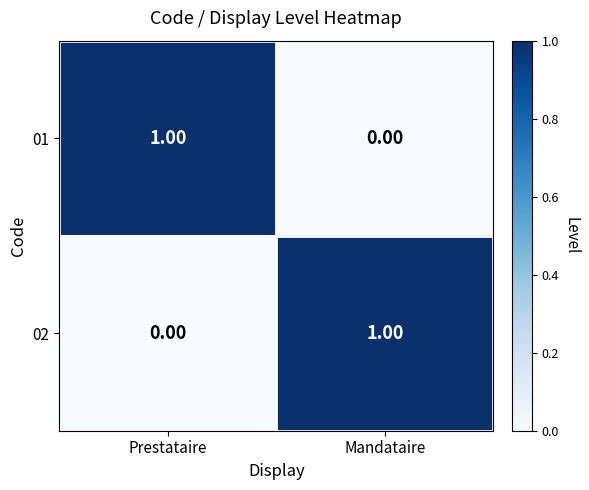

Rank the series at Prestataire from highest to lowest value.

01, 02